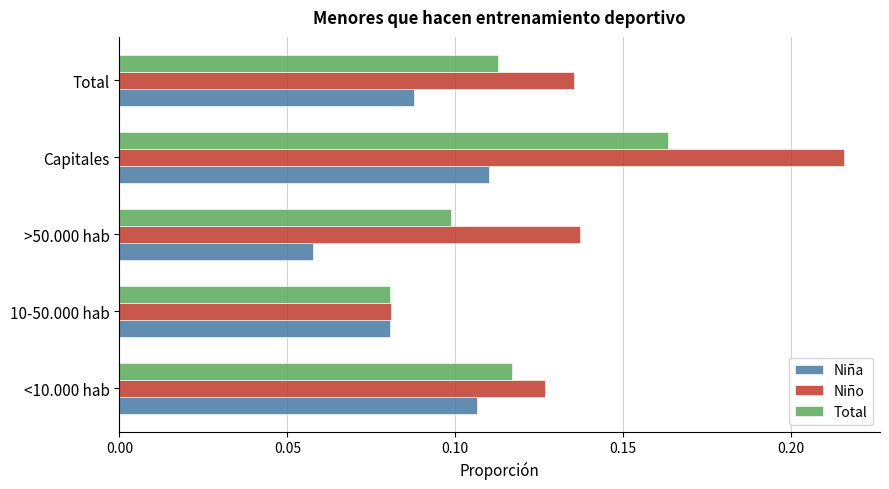

Which label corresponds to the smallest value in the chart?

>50.000 hab